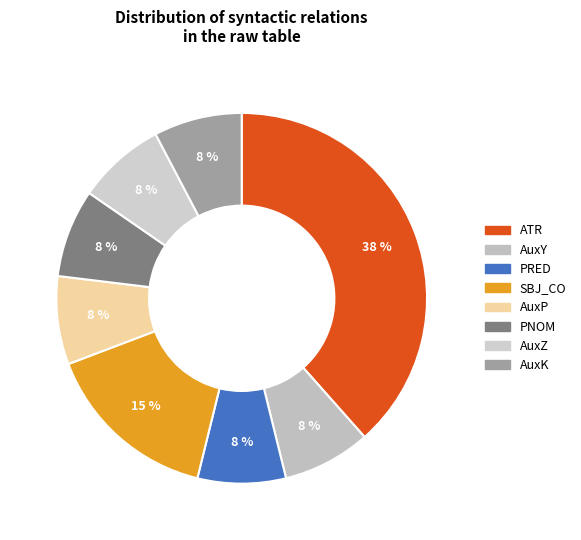

How many slices are in this pie chart?

8